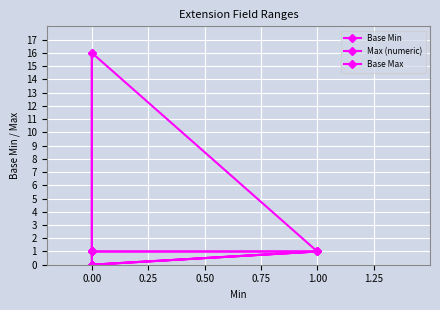

Between 0.00 and 1.00, which series saw the biggest shift?

Base Min